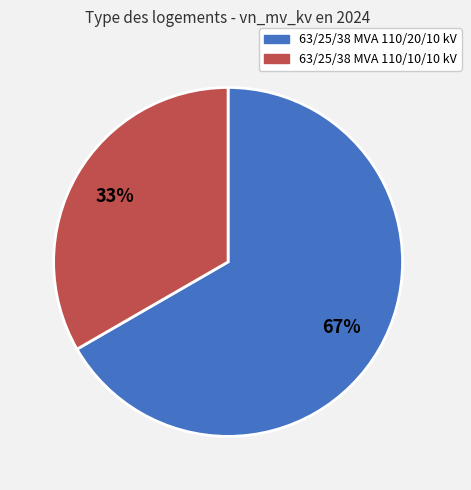

Does 63/25/38 MVA 110/10/10 kV represent more than half of the total?

No